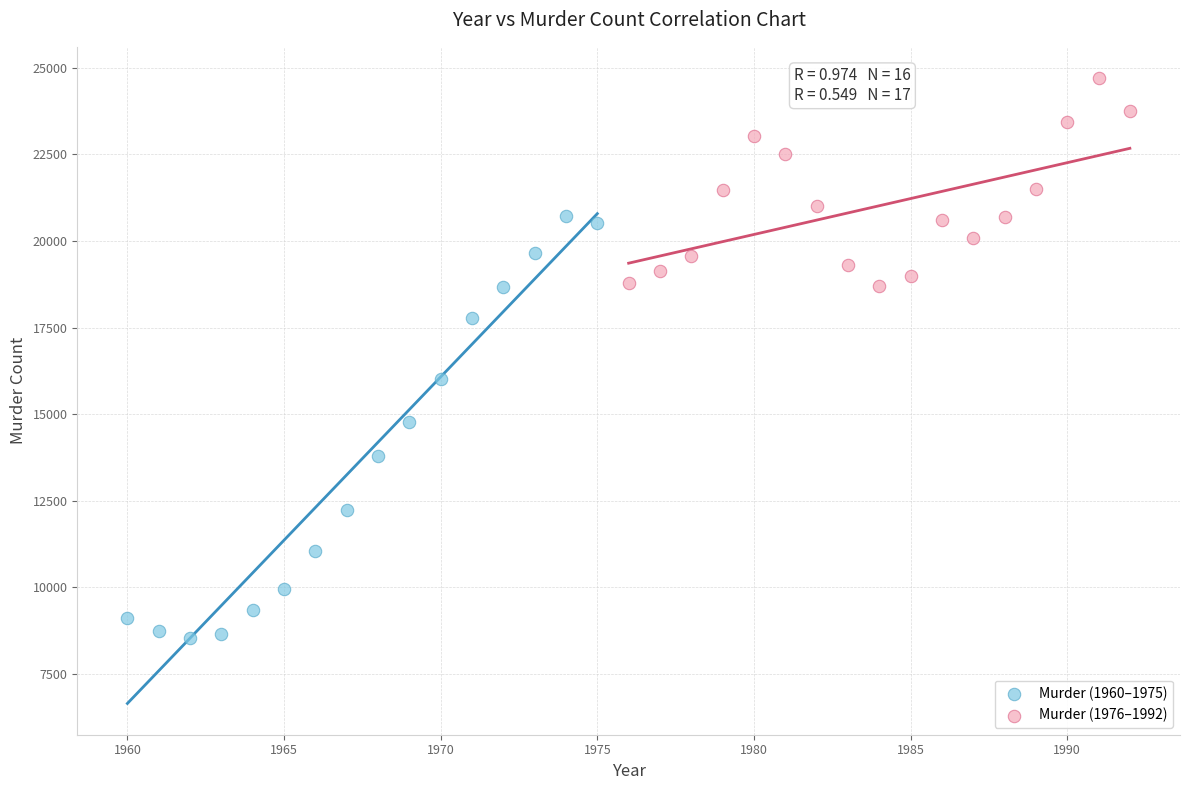

What are all the series names shown in the legend?

Murder (1960–1975), Murder (1976–1992)